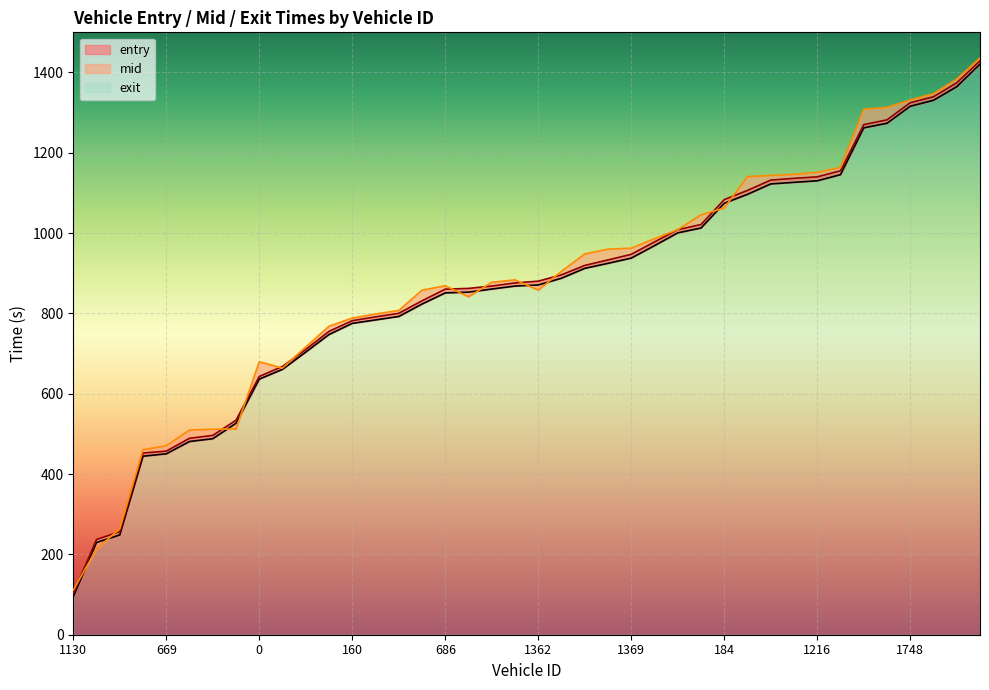

What is the label of the 23rd point from the right?

1207